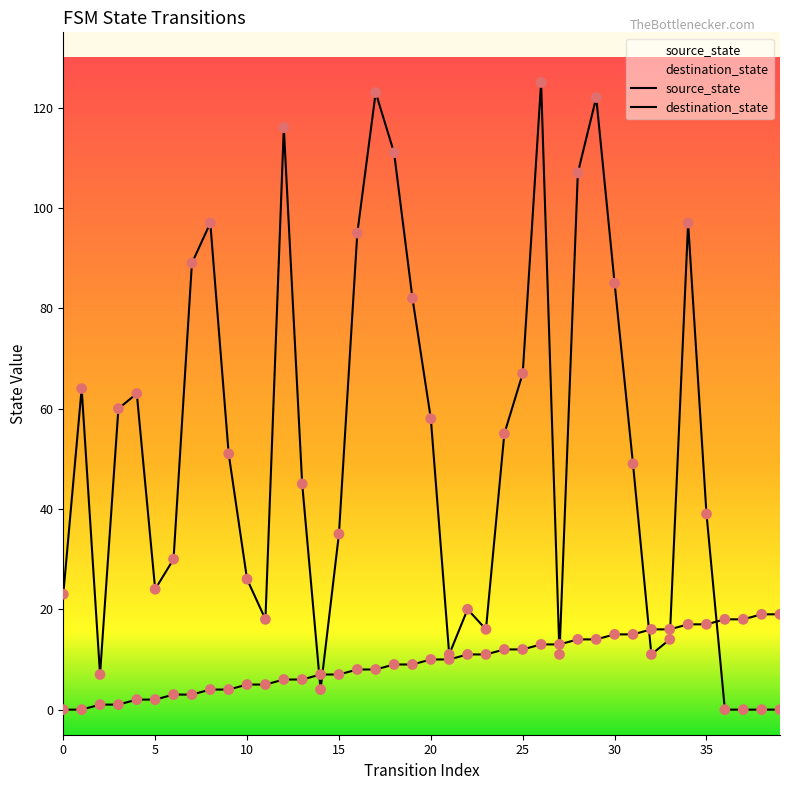

At how many categories does at least one series exceed 38?

22